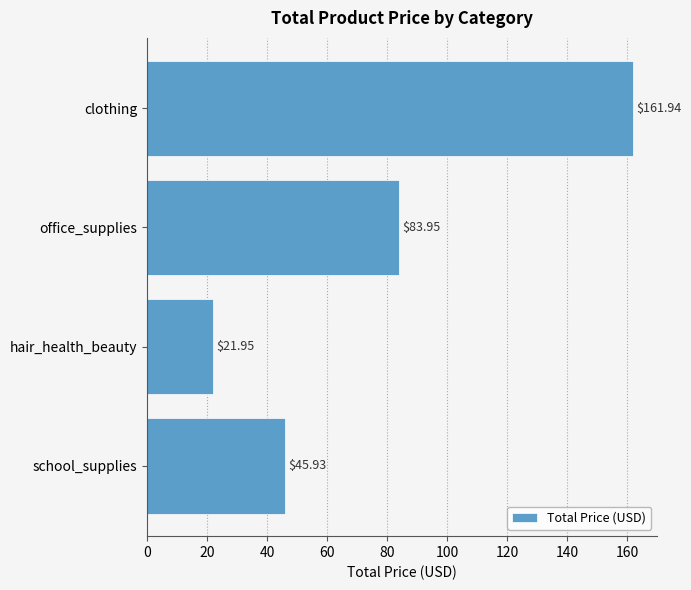

What is the difference between the values at clothing and school_supplies?

116.0